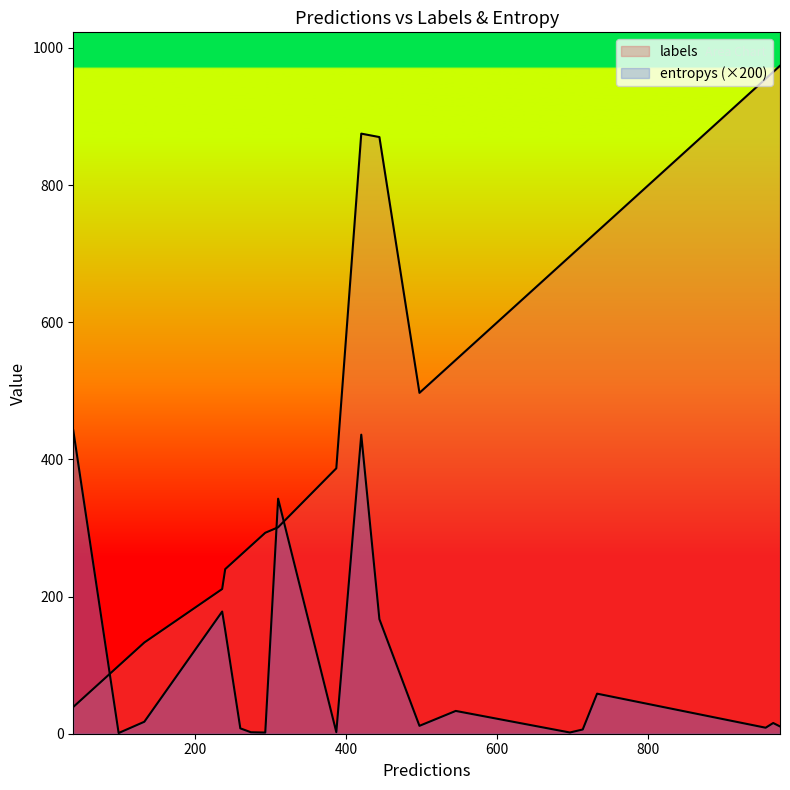

Rank the series at 18 from highest to lowest value.

labels, entropys